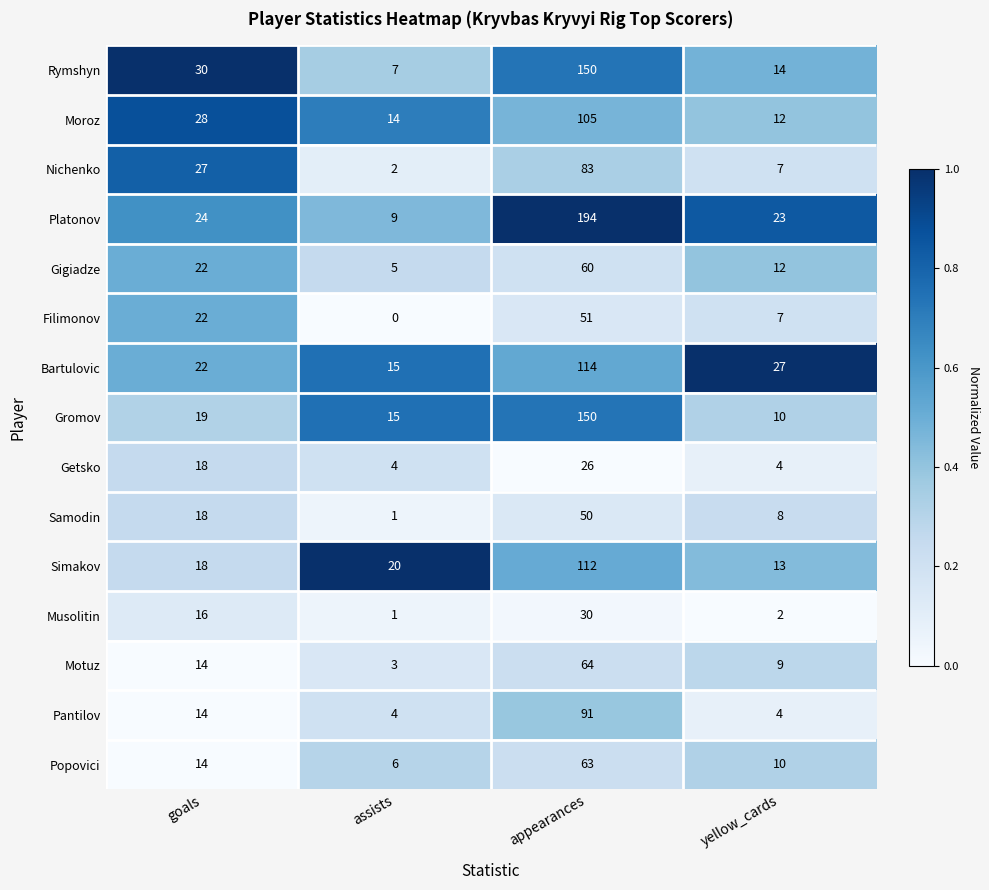

Which category has the lowest value across all series?

assists